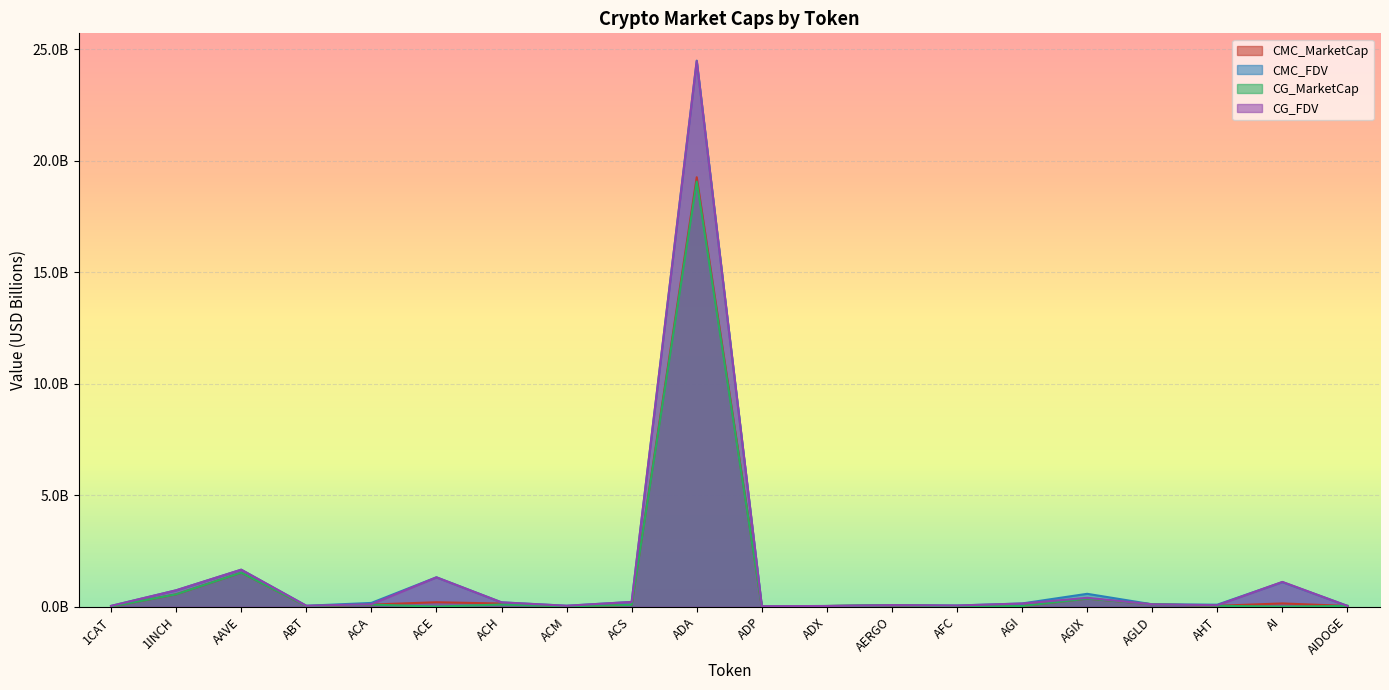

The CMC_FDV series shows 2.8 at AAVE. True or false?

False